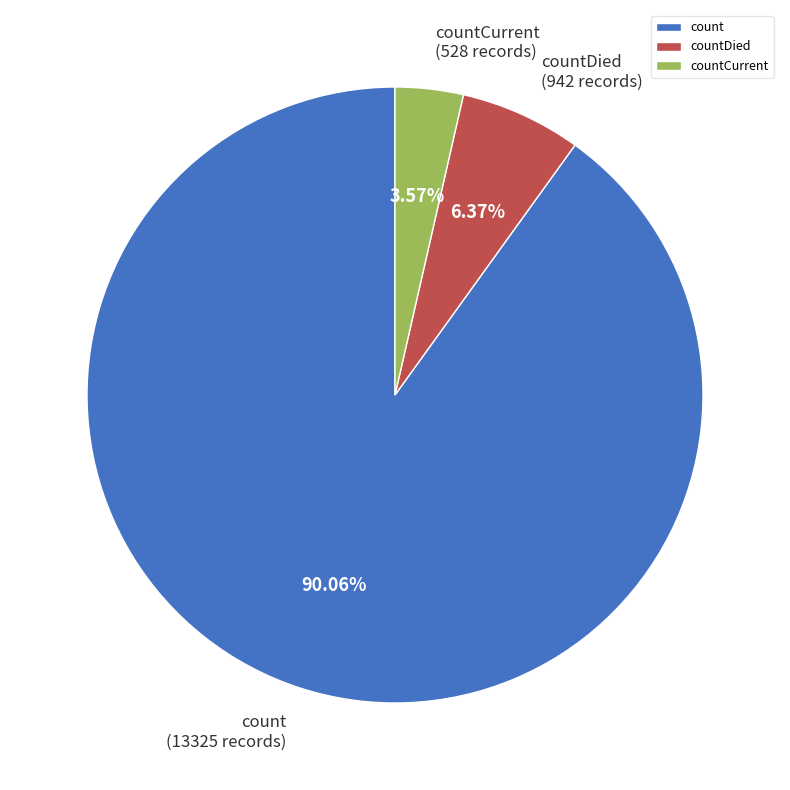

What portion of the pie excludes countDied?

93.6%